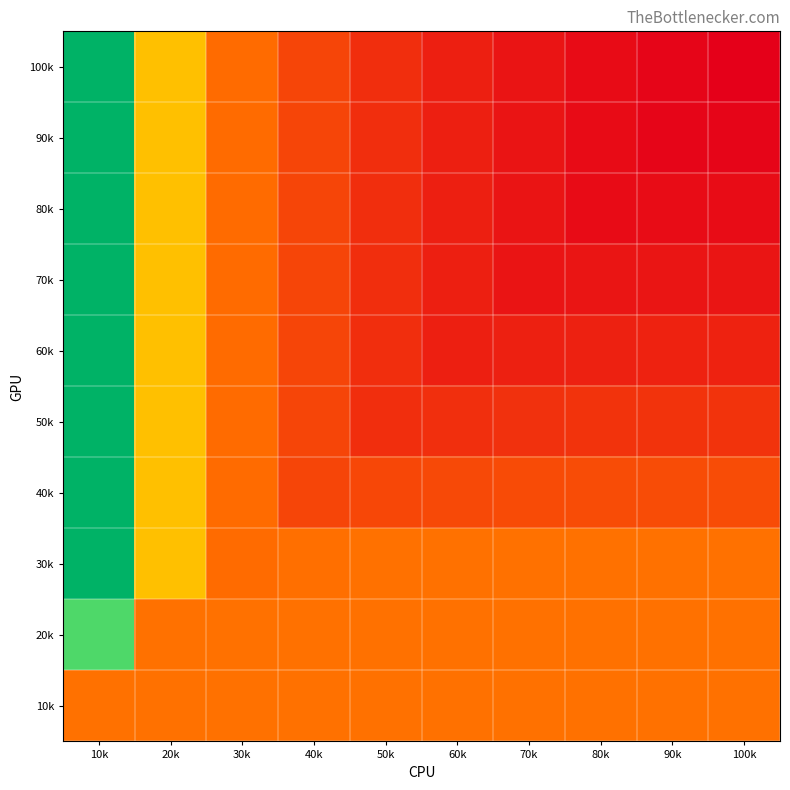

What is the maximum value shown in the chart?

789.6